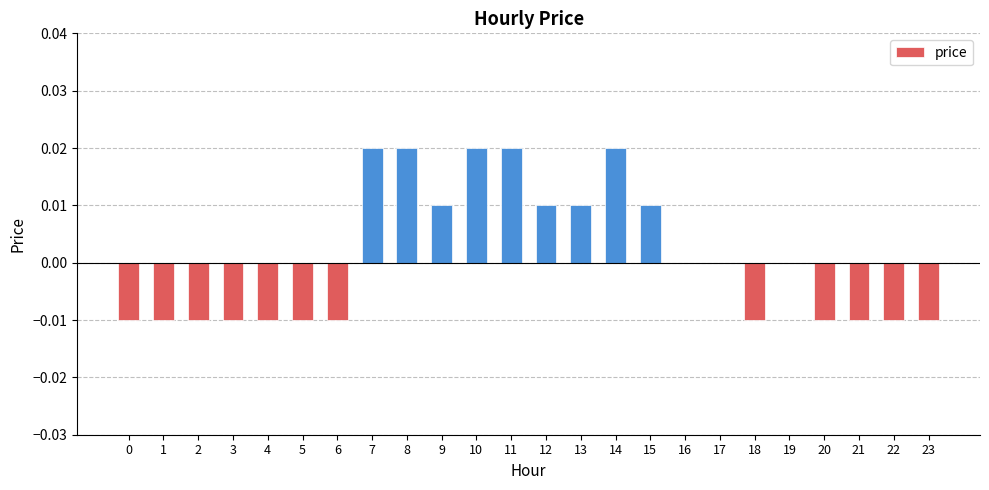

Between 9 and 14, which is larger?

14